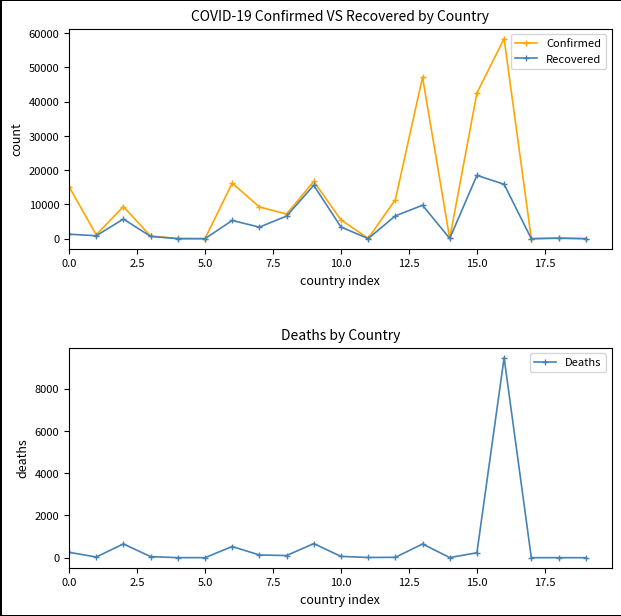

True or false: Recovered has more than 1 points higher than both neighbors.

True